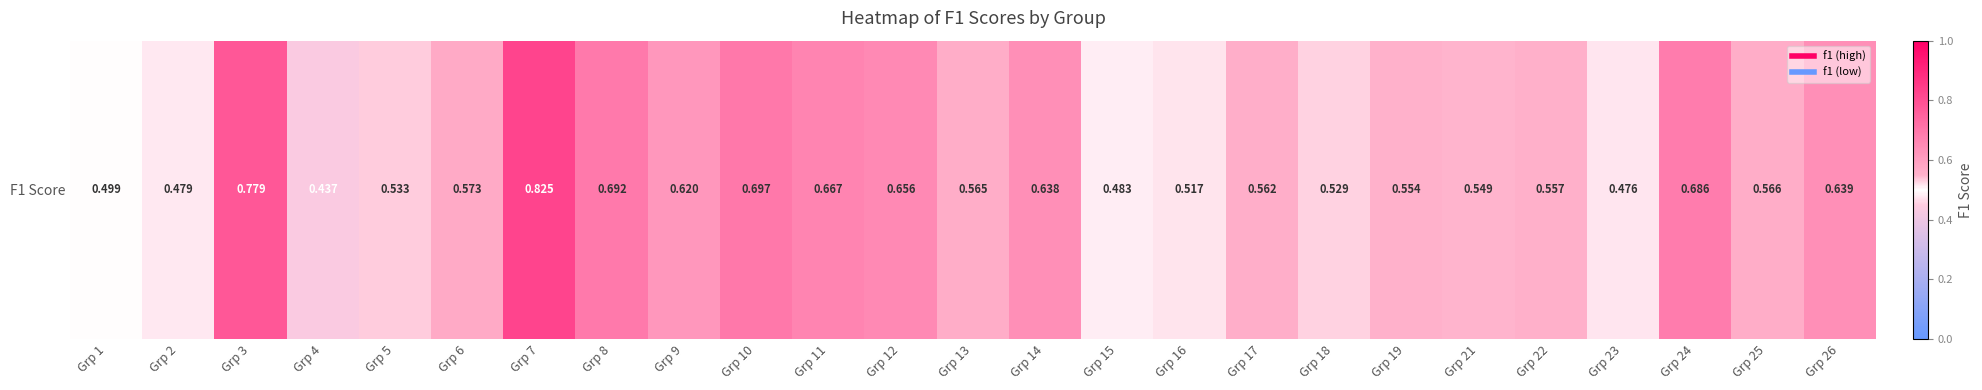

The chart shows a value of 0.2 at Grp 4. True or false?

False